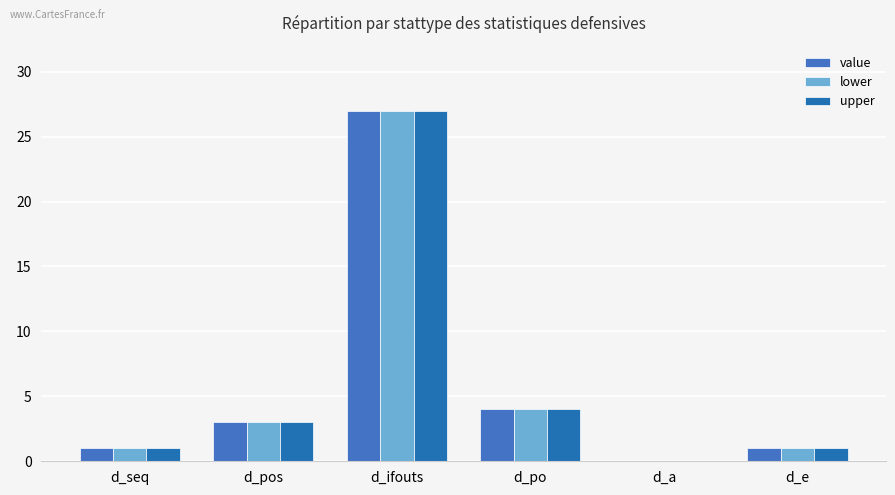

What are all the series names shown in the legend?

value, lower, upper